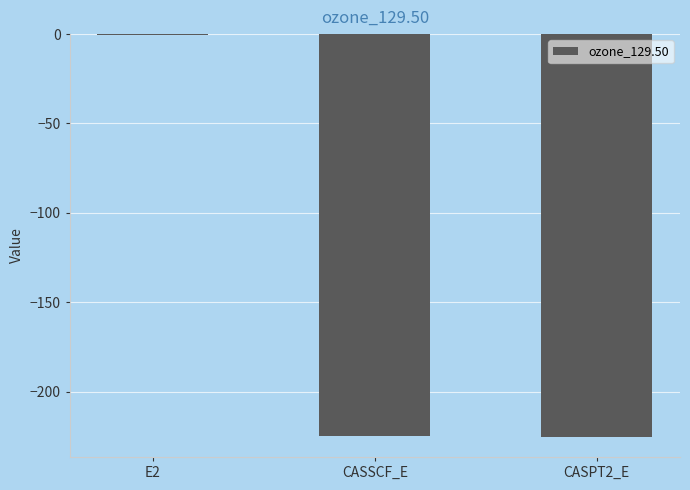

How many data points does each series have?

3